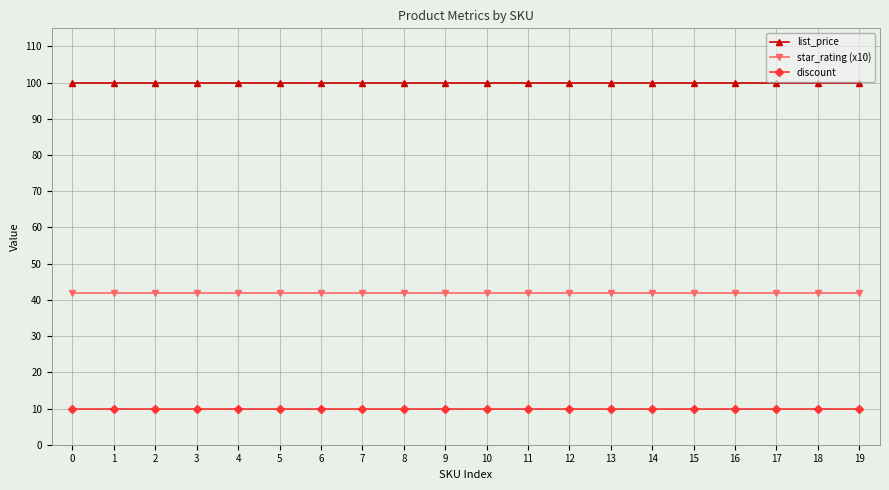

True or false: list_price and star_rating (x10) cross at least once.

False